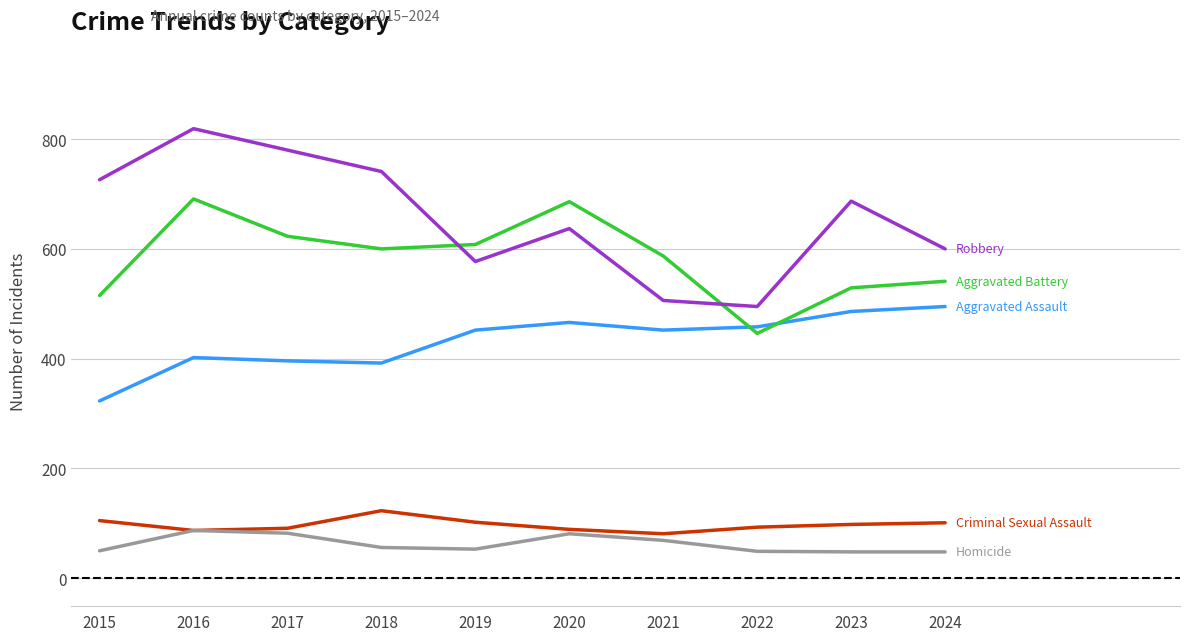

What is the greatest value displayed?

819